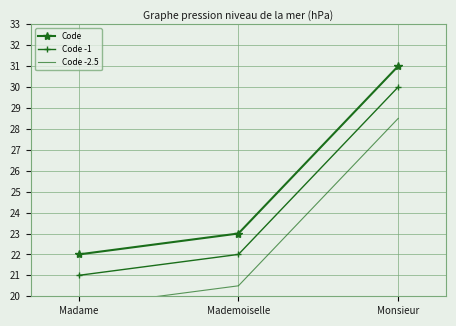

What is the total value across all series at Monsieur?

89.5